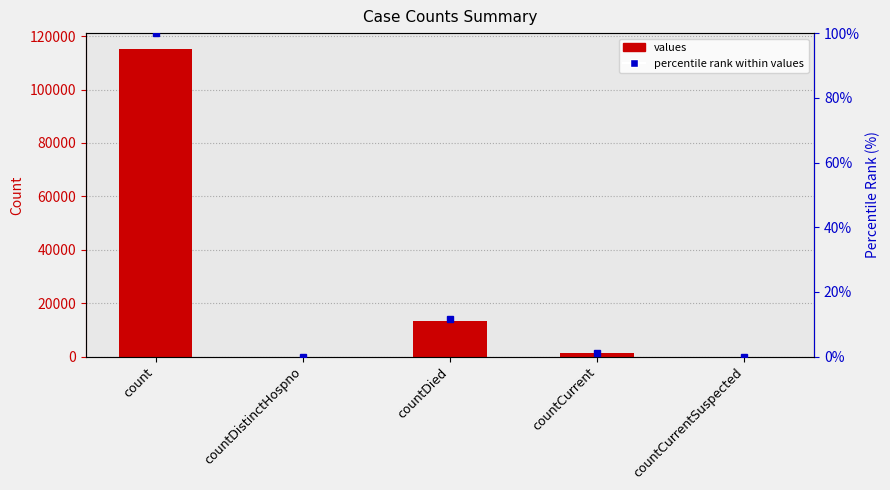

At how many categories does at least one series exceed 360?

3